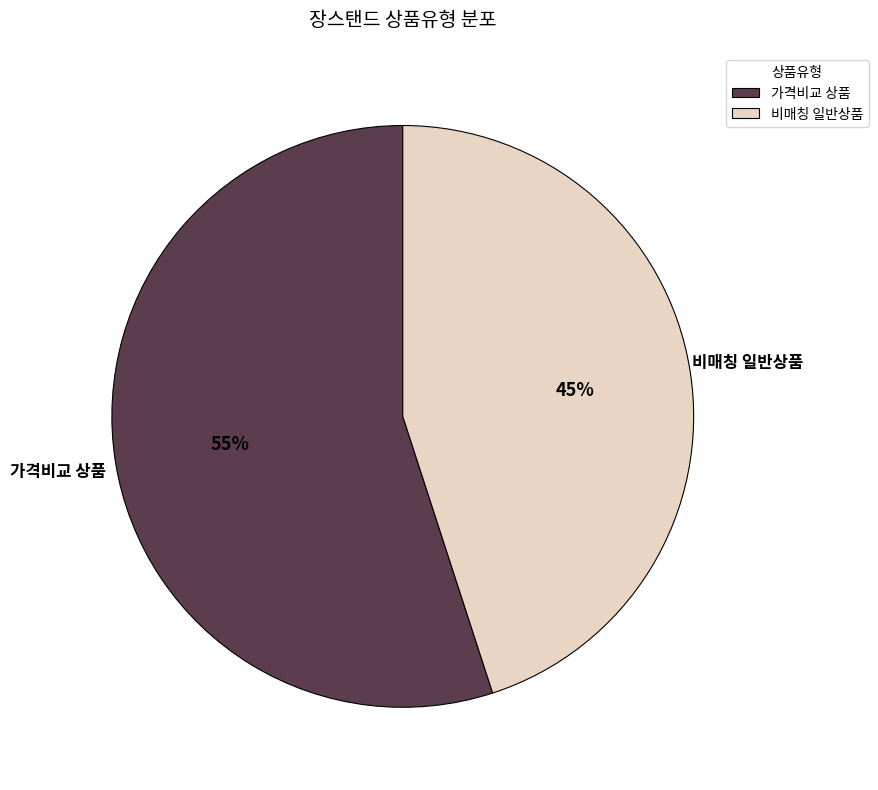

Does any single category account for the majority?

Yes